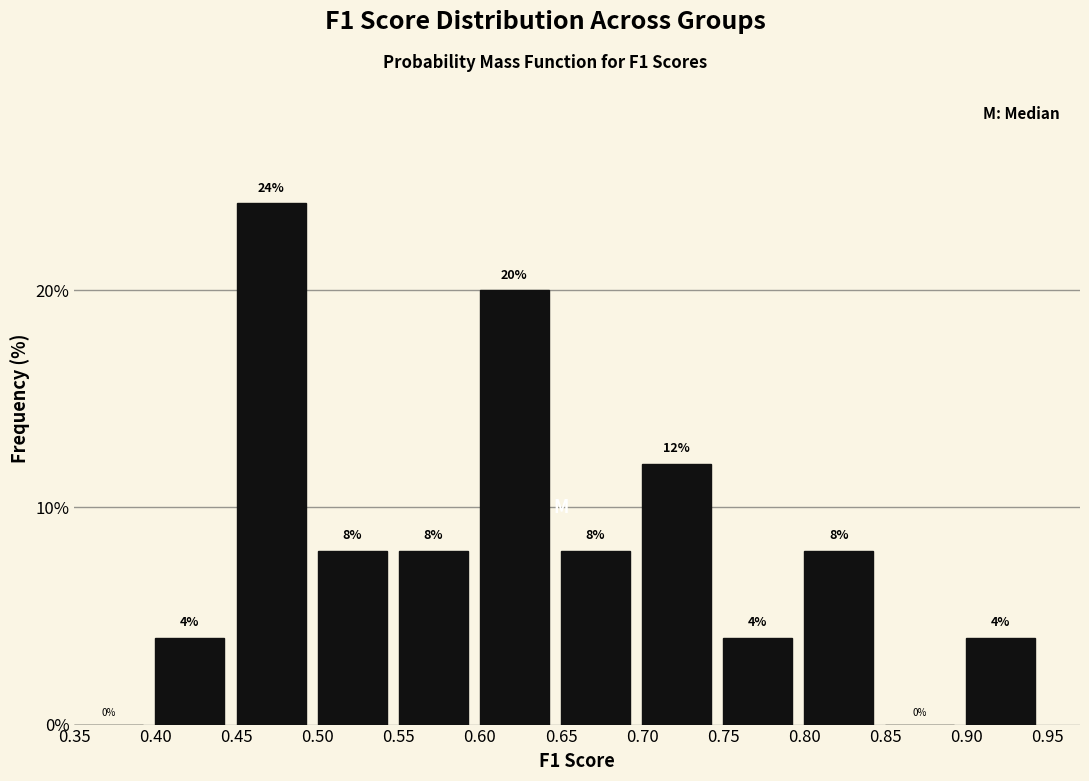

Reading left to right, transcribe this chart: for each bar, give the range it covers on the x-axis and its height.

0.35 to 0.40: 0
0.40 to 0.45: 4
0.45 to 0.50: 24
0.50 to 0.55: 8
0.55 to 0.60: 8
0.60 to 0.65: 20
0.65 to 0.70: 8
0.70 to 0.75: 12
0.75 to 0.80: 4
0.80 to 0.85: 8
0.85 to 0.90: 0
0.90 to 0.95: 4